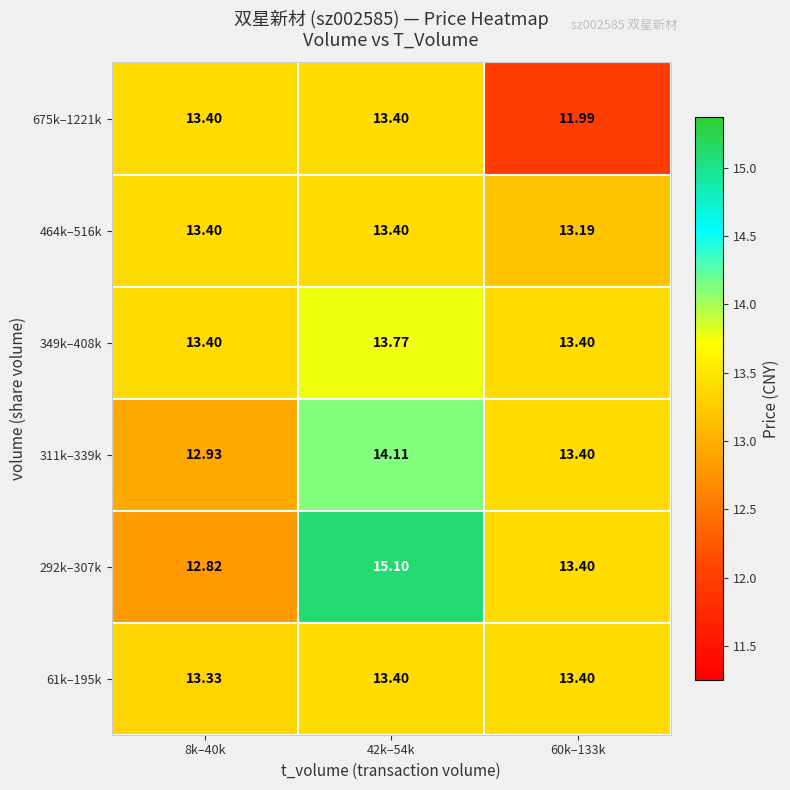

Which series changed the most between 8k–40k and 60k–133k?

675k–1221k